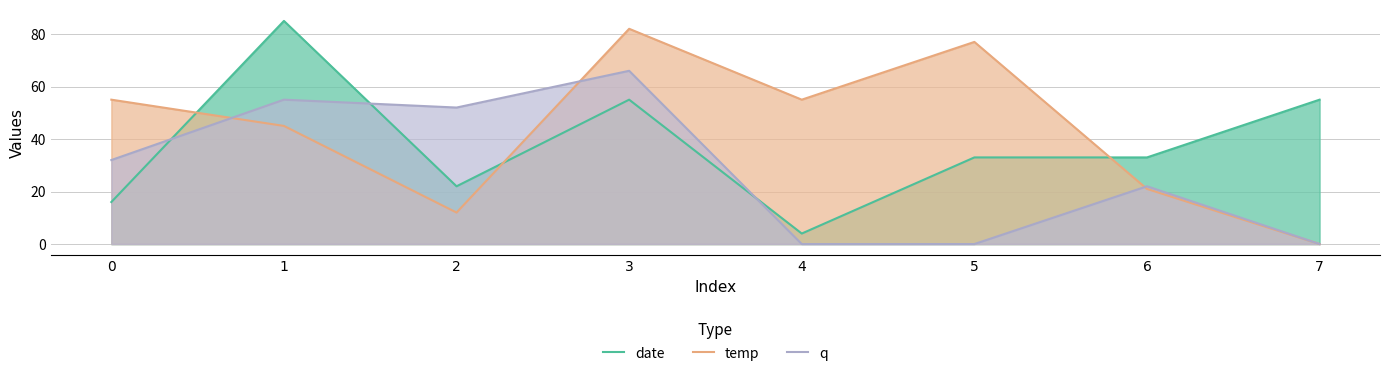

List the labels in order of date value, largest first.

1, 3, 7, 5, 6, 2, 0, 4